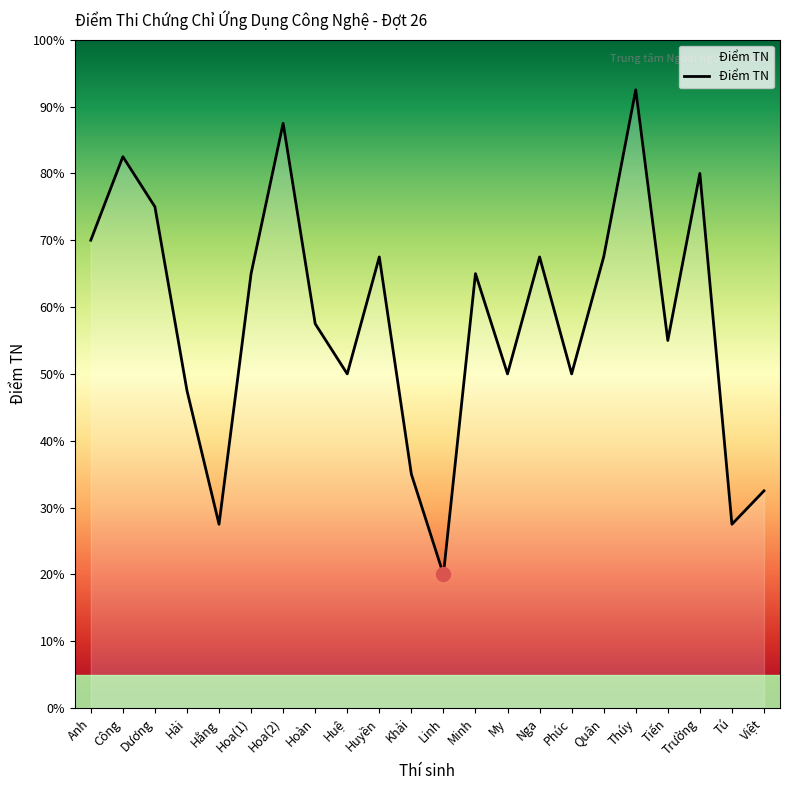

What is the label of the 14th point from the right?

Huệ